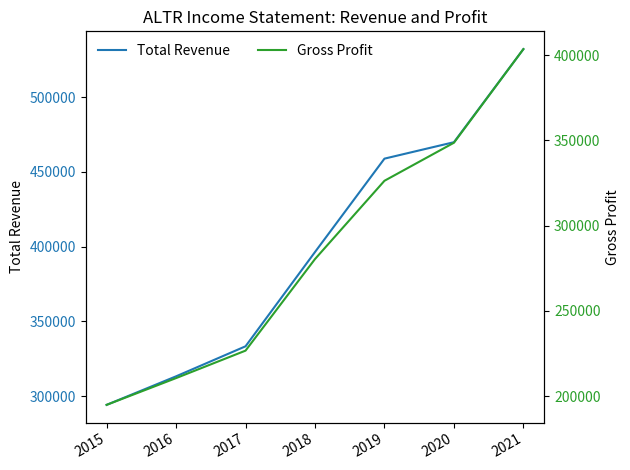

What are all the series names shown in the legend?

Total Revenue, Gross Profit